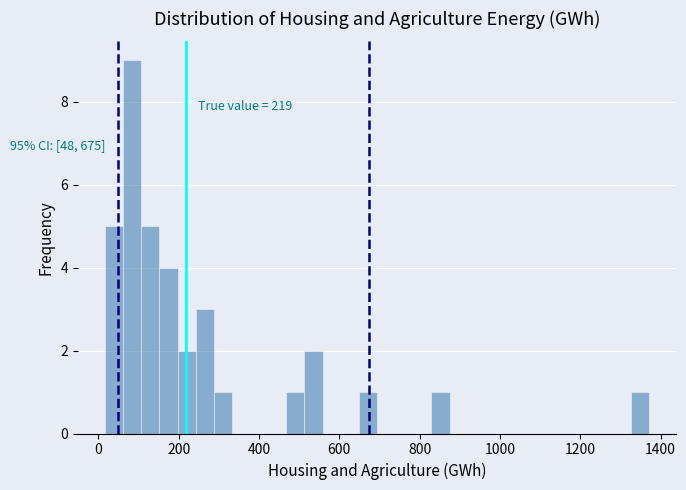

Read against the x-axis, roughly where is the centre of the tallest bar?

80